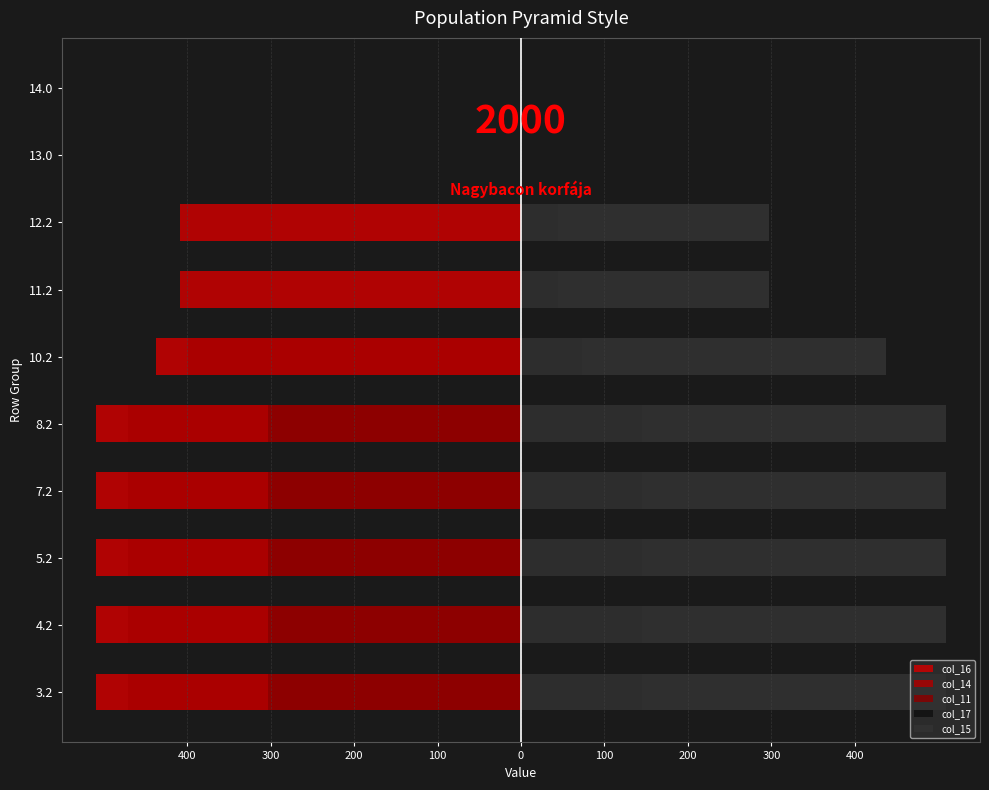

What is the difference between the maximum and minimum values in the col_16 series?

509.6